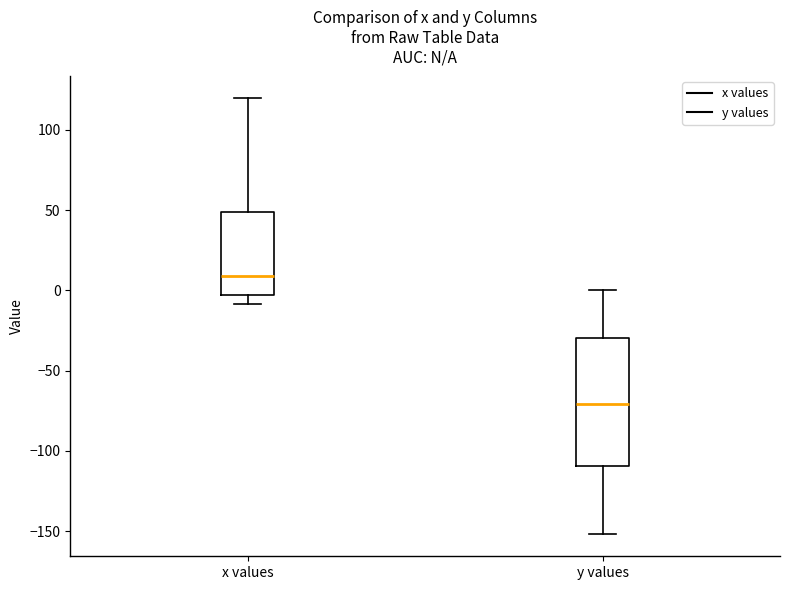

Where does the median line of the box for x values sit on the y-axis? The values are not printed on the chart, so give them approximately, as read against the axis.

10